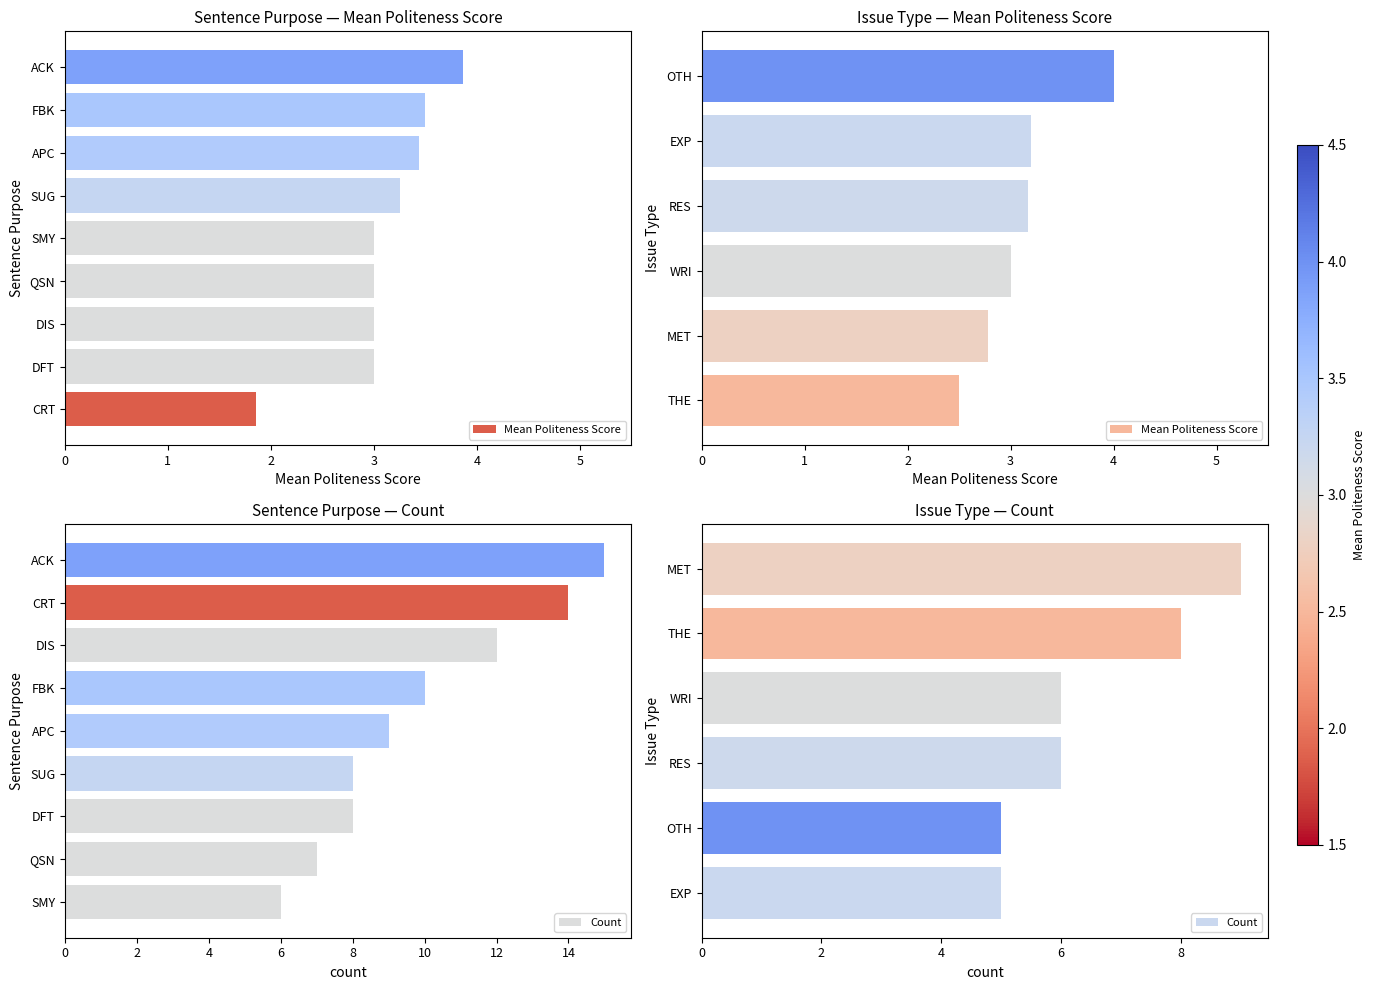

True or false: Mean Politeness Score has a value of 4.0 at OTH.

True